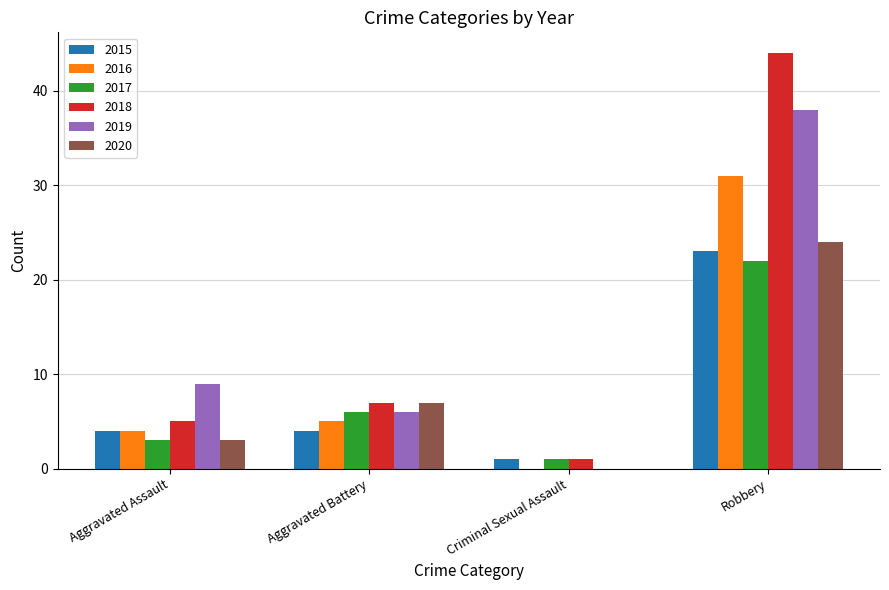

What is the sum of the 2015 values at Aggravated Battery and Aggravated Assault?

8